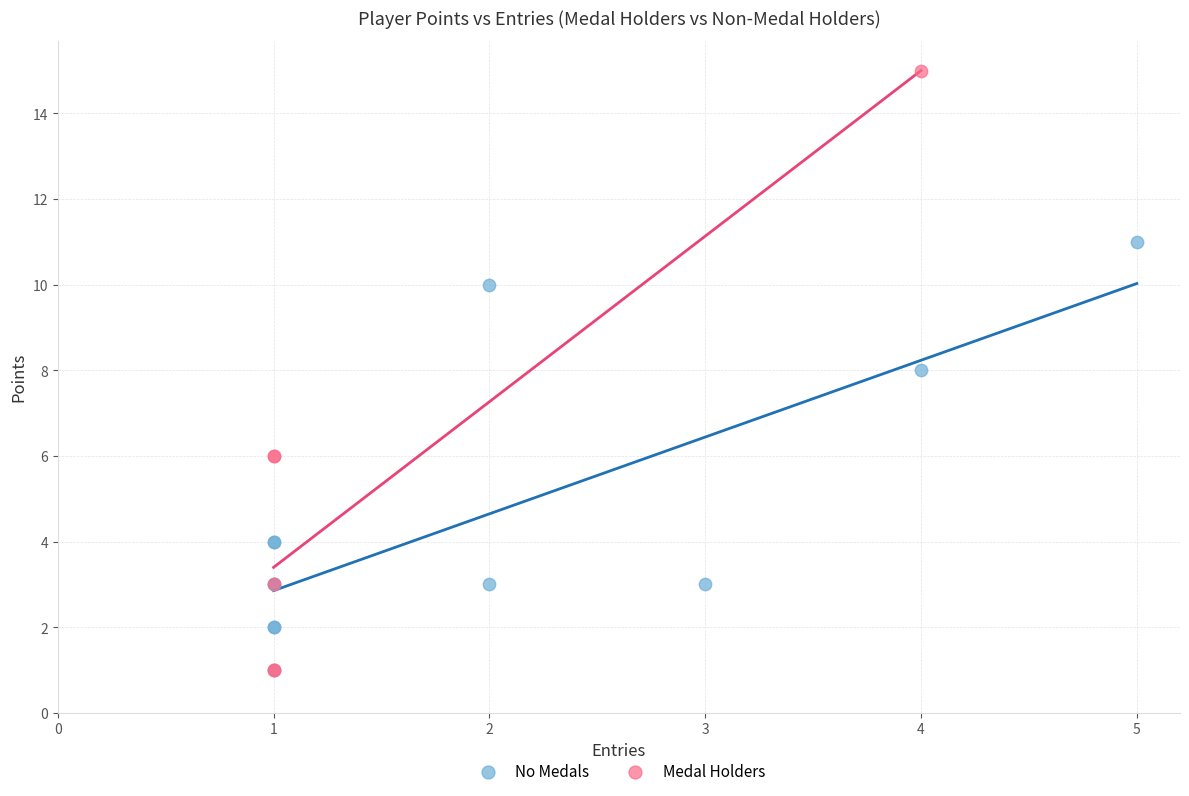

What are all the series names shown in the legend?

No Medals, Medal Holders